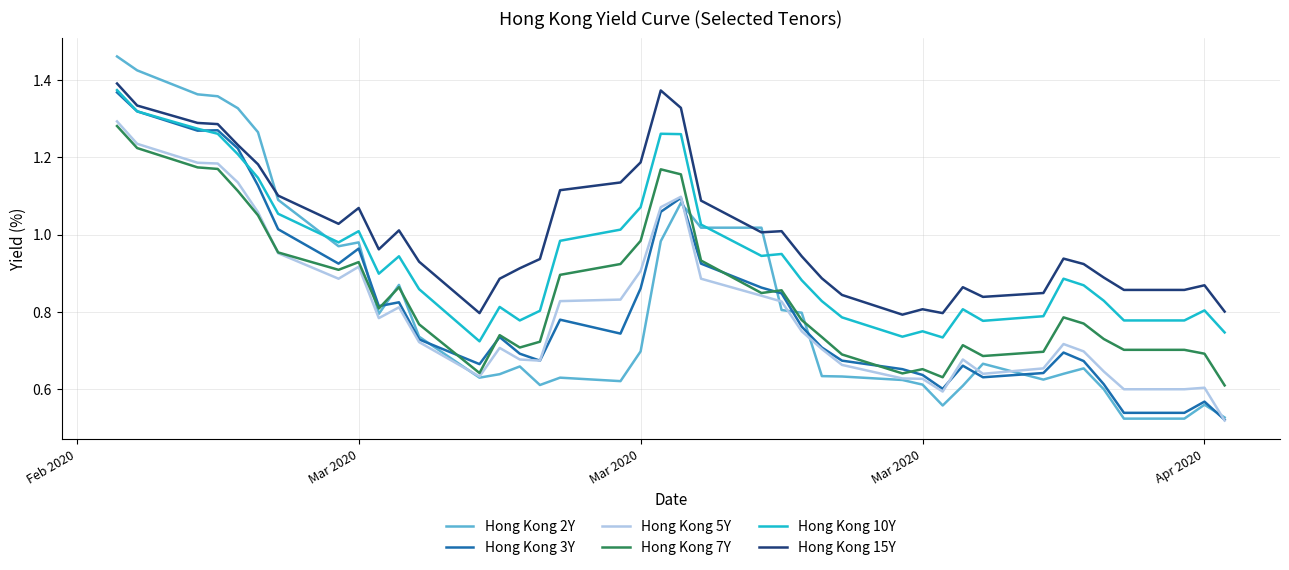

Does the chart display data point markers on the line(s)?

No